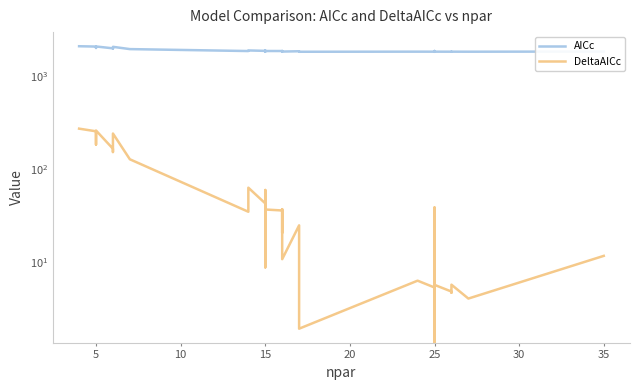

True or false: DeltaAICc and AICc intersect in this chart.

False